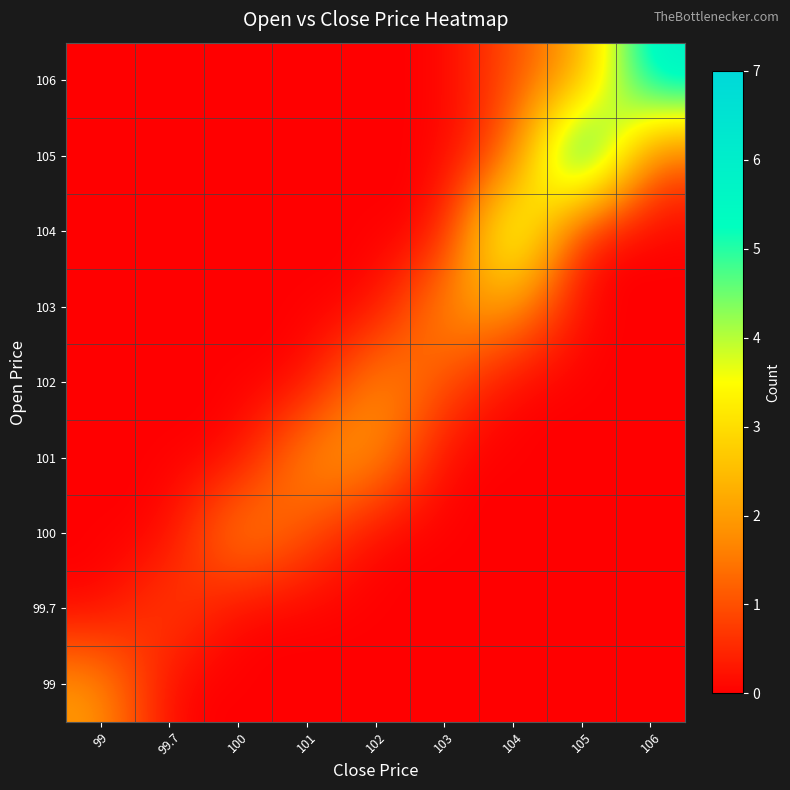

Reading left to right, transcribe all the data shown in this chart.

row_0: 99=2	99.7=0	100=0	101=0	102=0	103=0	104=0	105=0	106=0
row_1: 99=0	99.7=1	100=0	101=0	102=0	103=0	104=0	105=0	106=0
row_2: 99=0	99.7=0	100=2	101=1	102=0	103=0	104=0	105=0	106=0
row_3: 99=0	99.7=0	100=0	101=2	102=2	103=0	104=0	105=0	106=0
row_4: 99=0	99.7=0	100=0	101=0	102=2	103=1	104=0	105=0	106=0
row_5: 99=0	99.7=0	100=0	101=0	102=0	103=2	104=2	105=0	106=0
row_6: 99=0	99.7=0	100=0	101=0	102=0	103=0	104=5	105=0	106=0
row_7: 99=0	99.7=0	100=0	101=0	102=0	103=0	104=1	105=7	106=1
row_8: 99=0	99.7=0	100=0	101=0	102=0	103=0	104=1	105=2	106=6